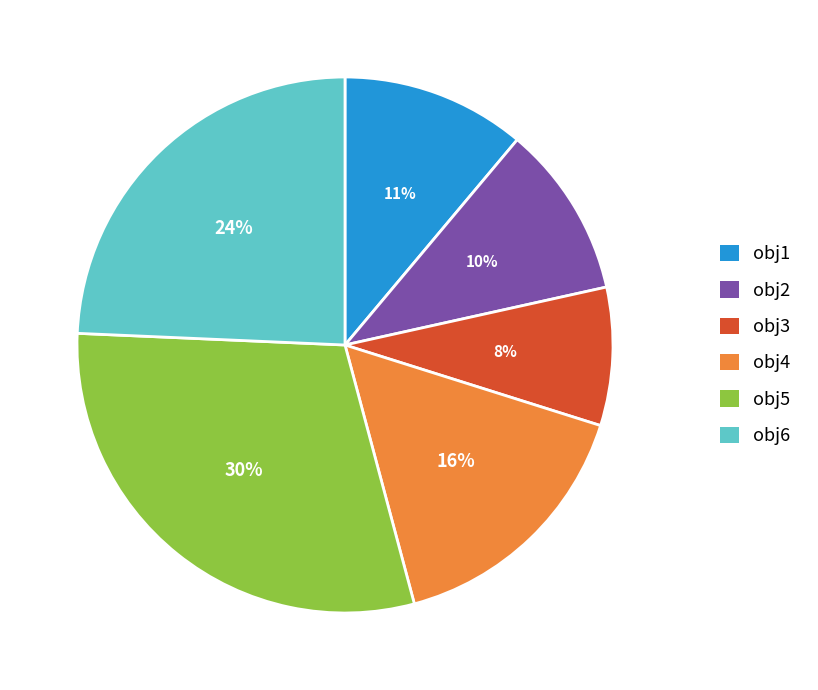

The obj2 slice represents 10% of the pie. True or false?

True